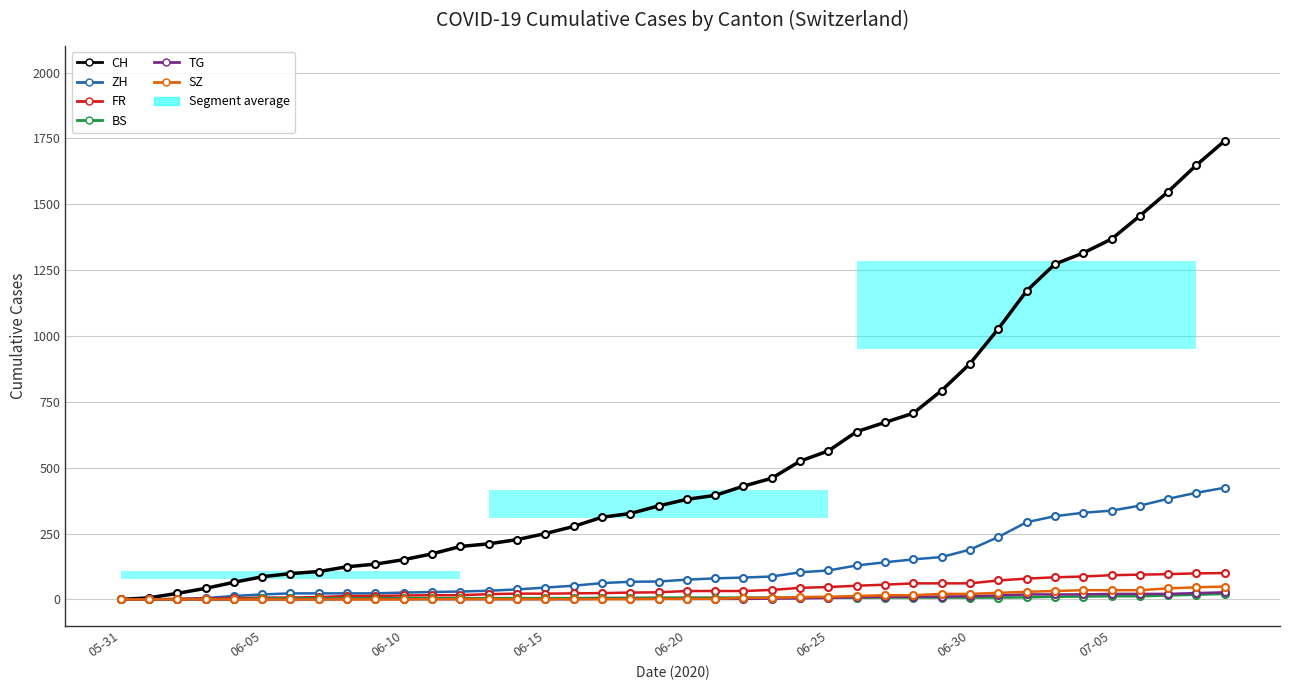

True or false: ZH and BS intersect in this chart.

False